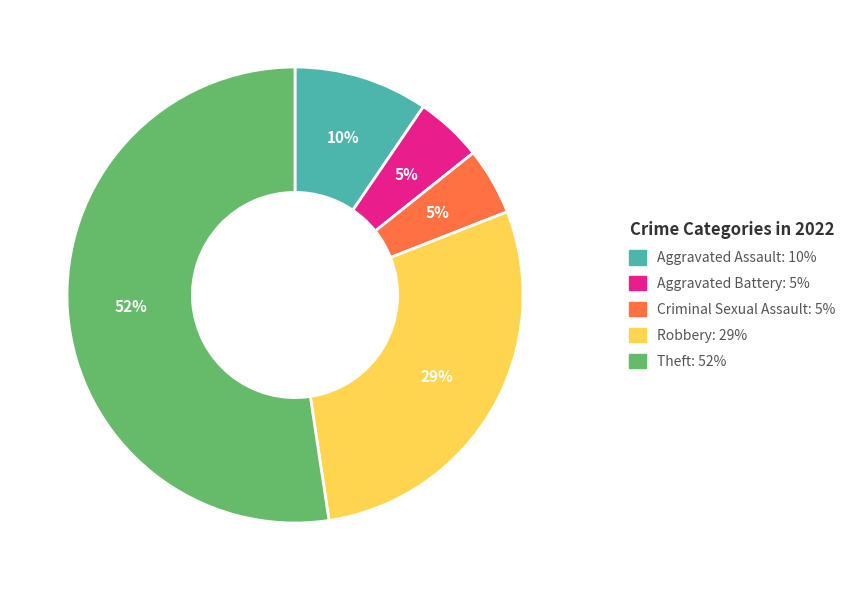

Combined, do Theft and Aggravated Battery account for over 50%?

Yes